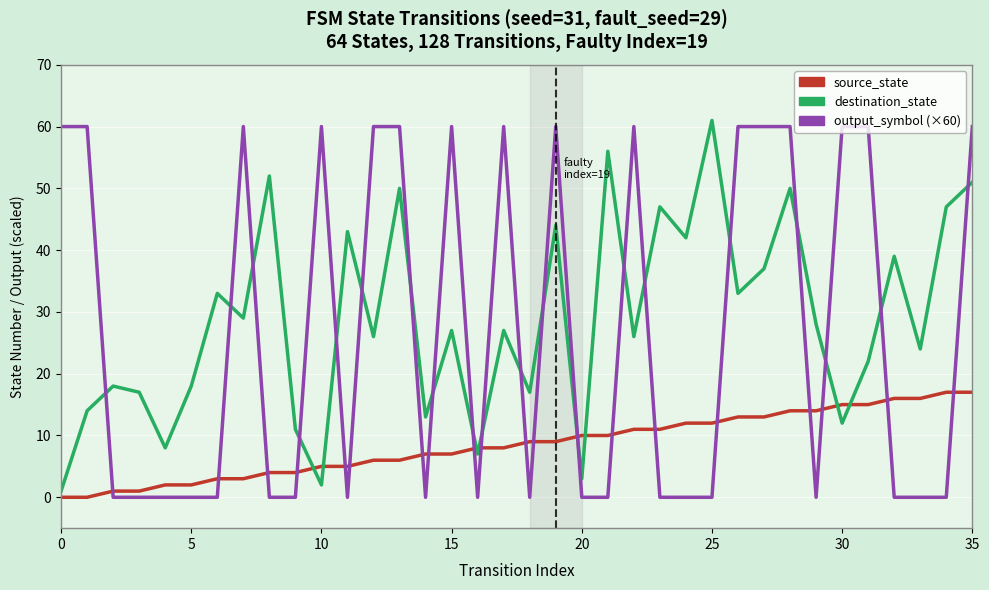

True or false: source_state and output_symbol (×60) cross at least once.

True